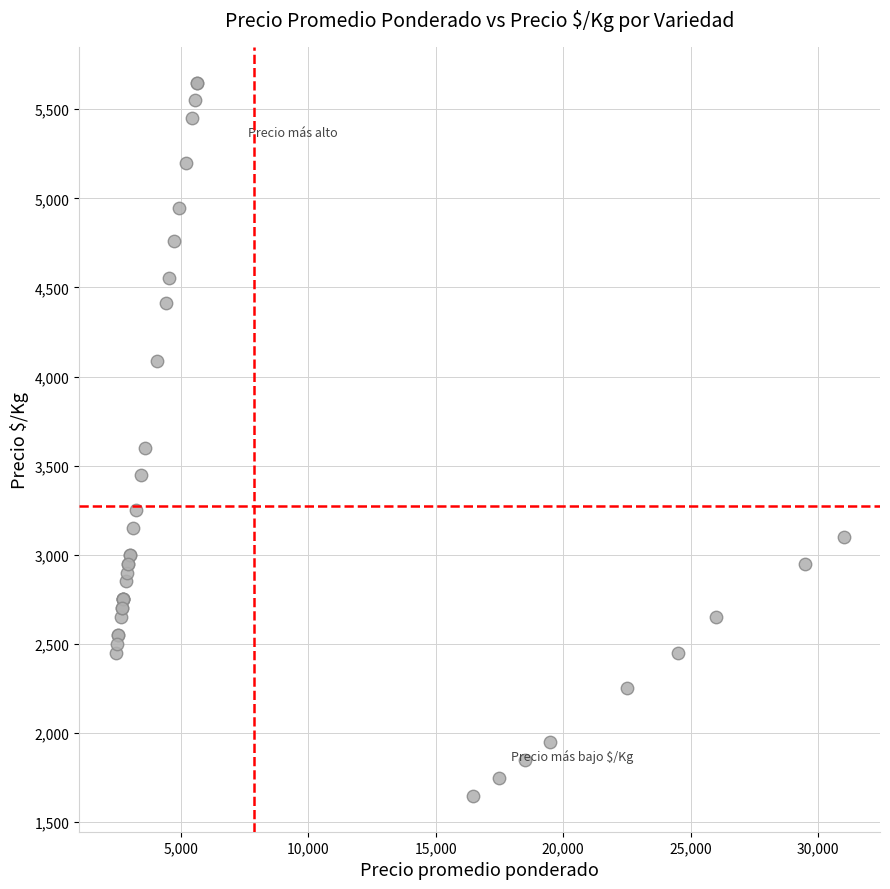

What Y value in the scatter plot is closest to 3648?

3600